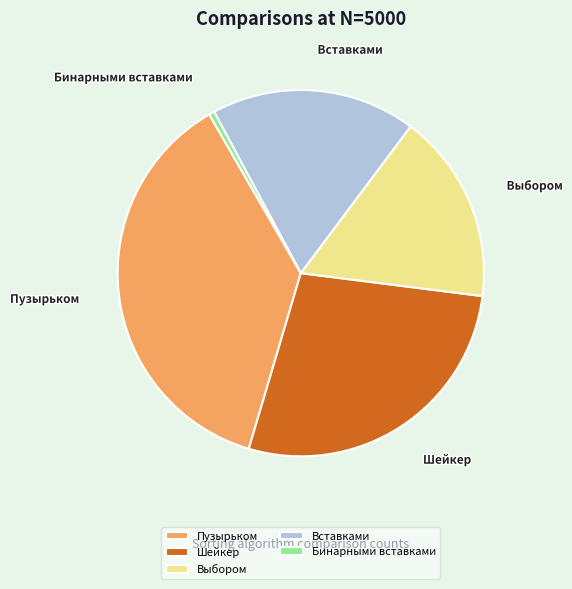

The Бинарными вставками slice represents 0% of the pie. True or false?

True